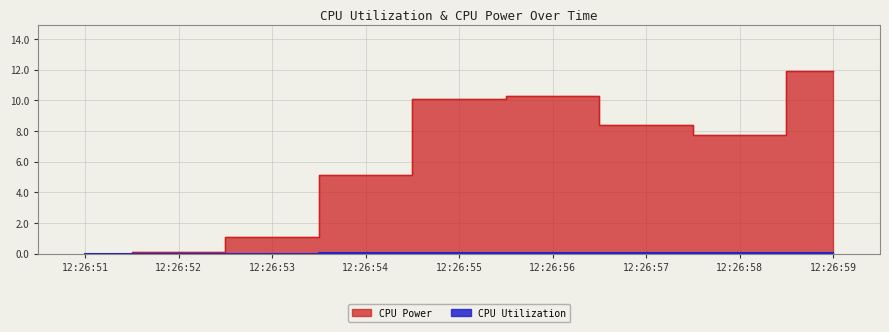

At which category does the chart reach its peak across all series?

12:26:59